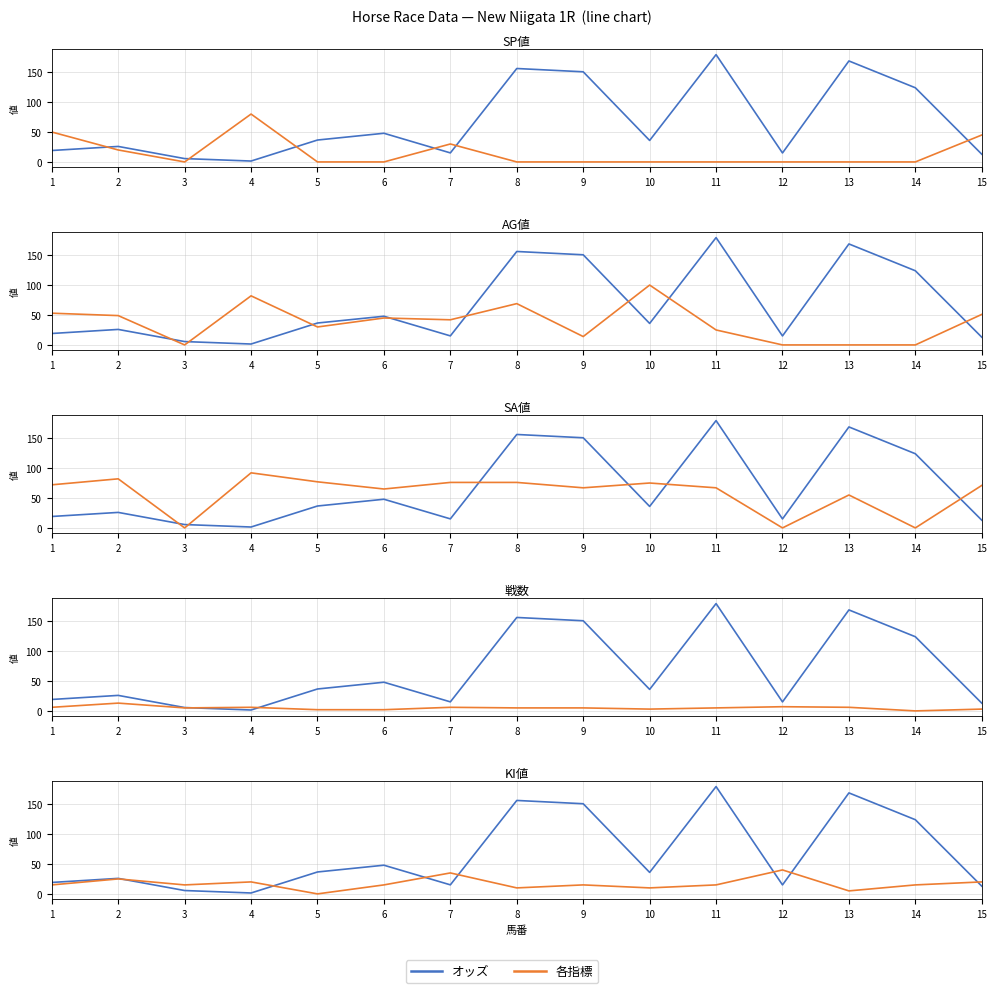

True or false: AG値 and SP値 cross at least once.

False